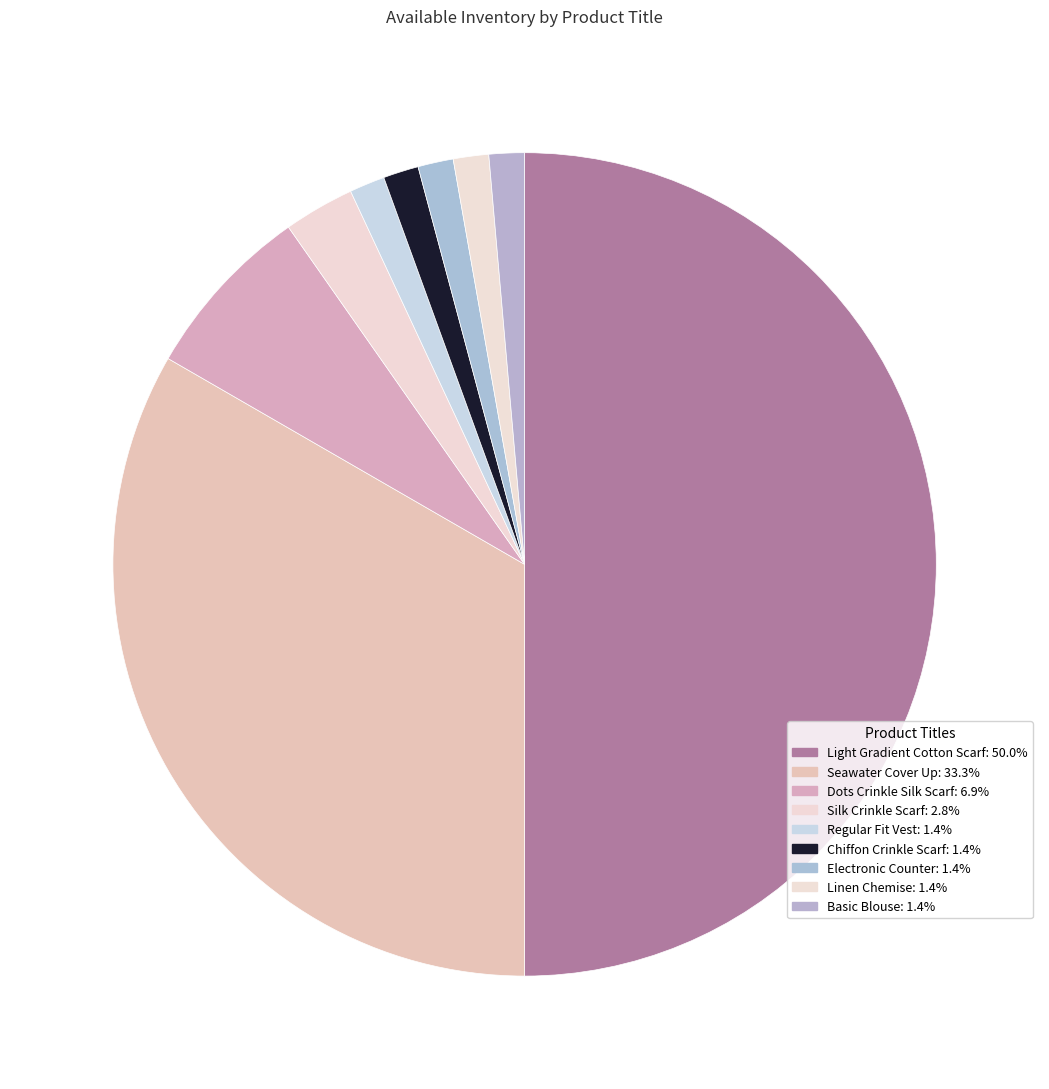

Combined, what portion of the pie is Electronic Counter and Basic Blouse?

2.8%